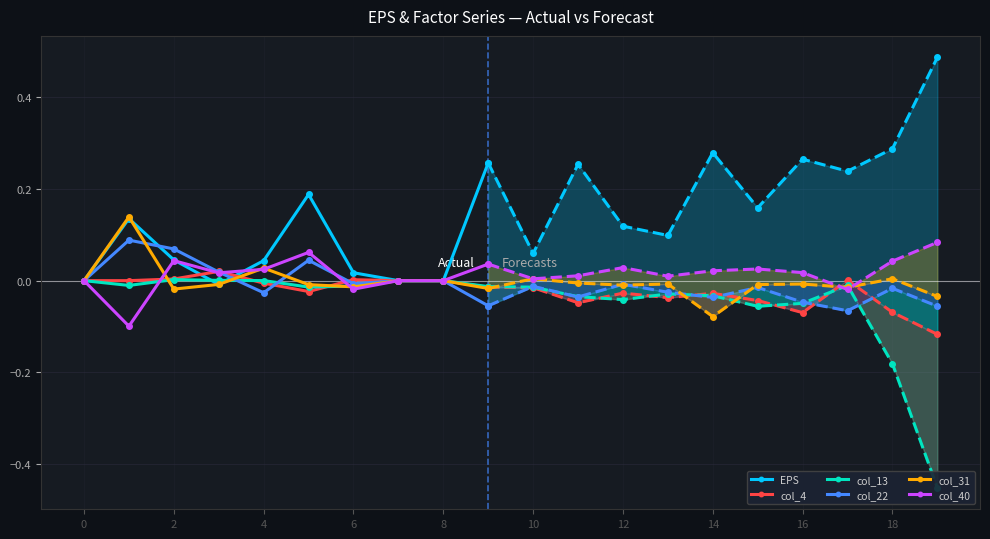

True or false: col_22 has more than 1 interior local peaks.

True